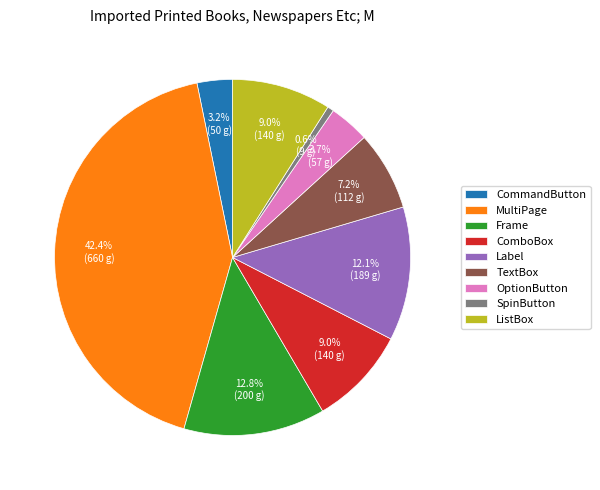

Combined, do OptionButton and MultiPage account for over 50%?

No